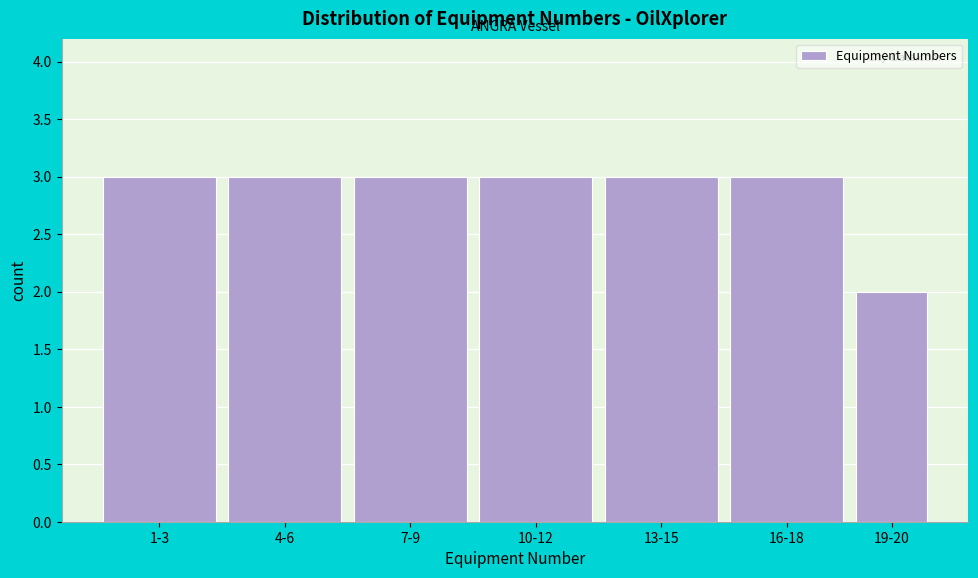

Reading left to right, transcribe all the data shown in this chart.

3	3	3	3	3	3	2